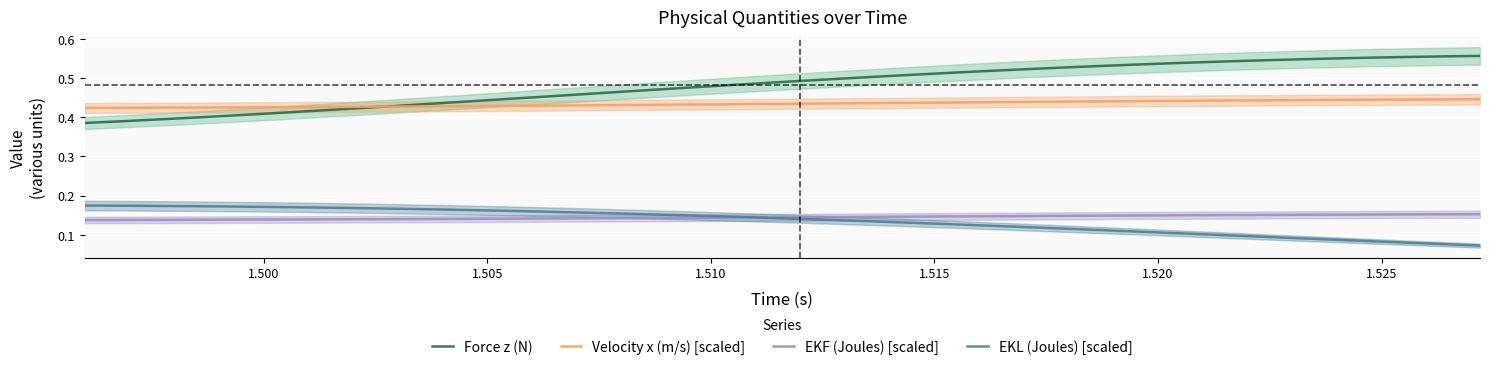

True or false: Force z (N) and EKF (Joules) [scaled] intersect in this chart.

False